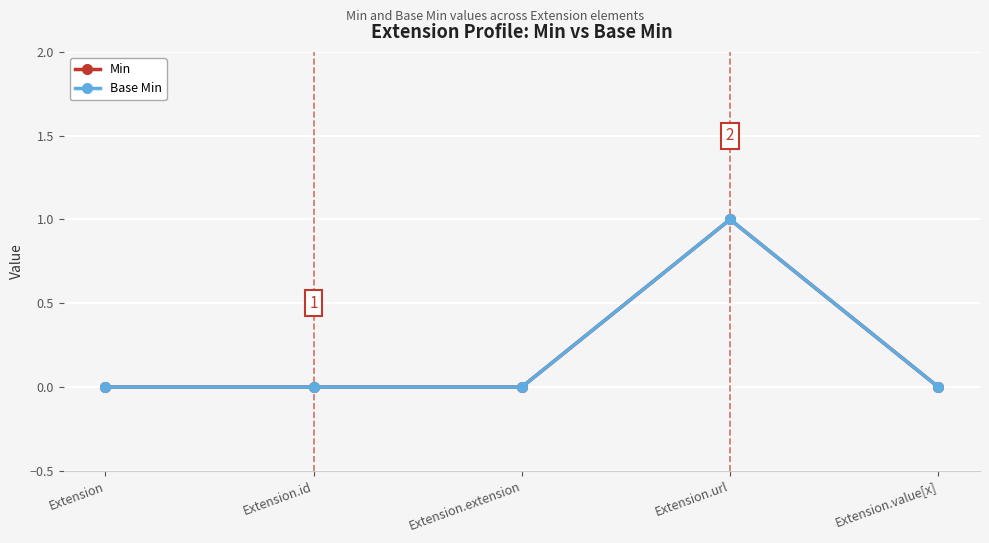

Does the chart have visible grid lines?

Yes